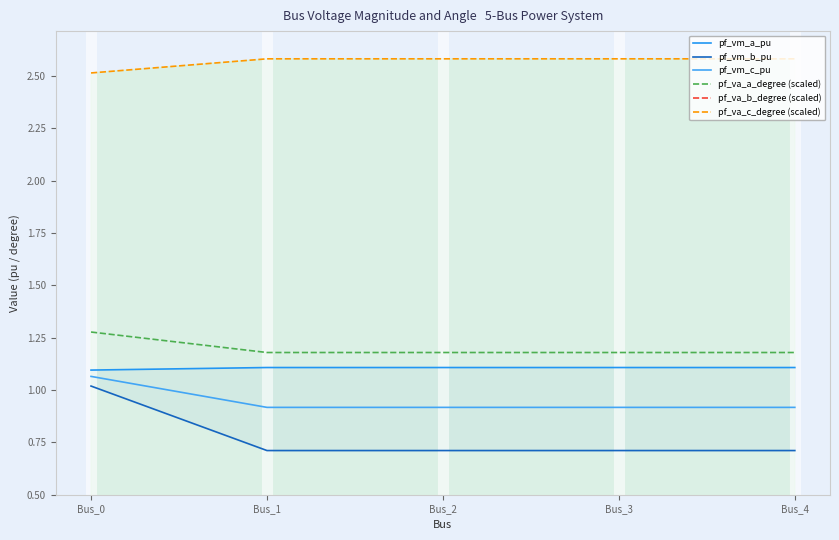

What is the sum of the pf_va_b_degree (scaled) values at Bus_4 and Bus_3?

-0.1